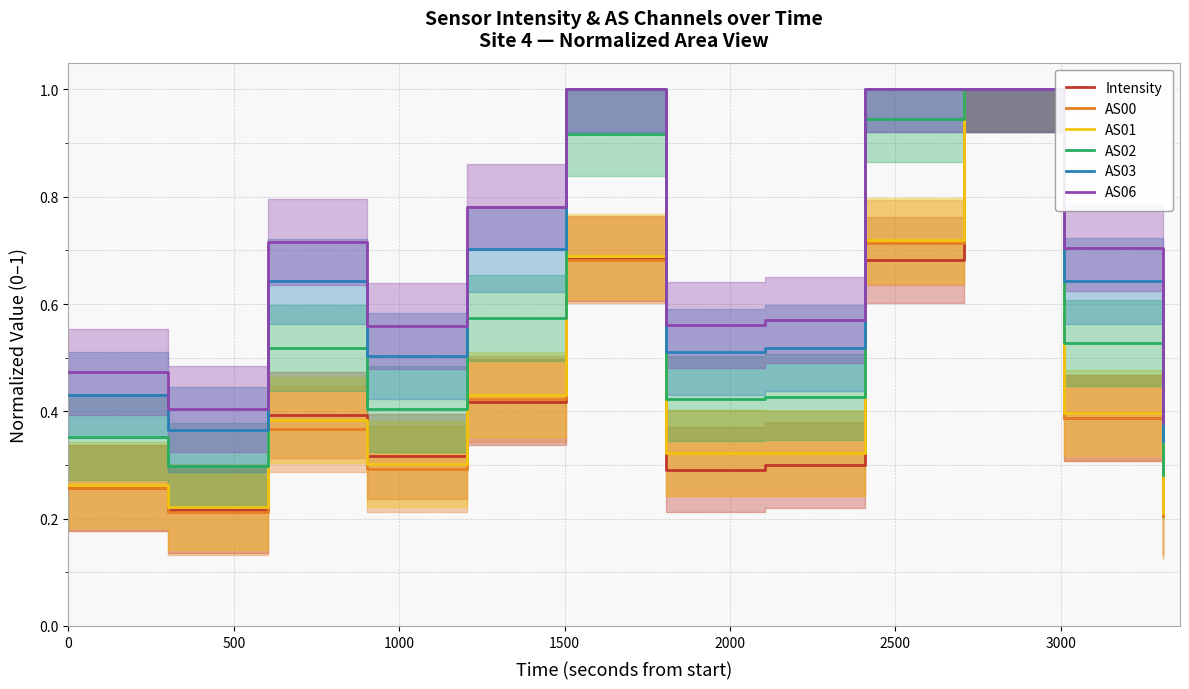

What is the highest value of the AS00 series?

1.0